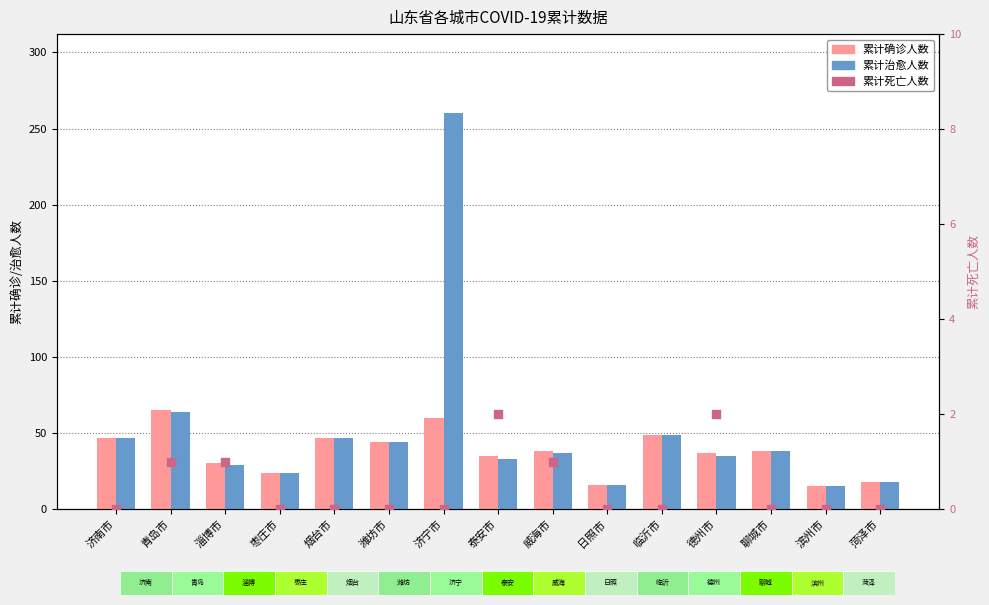

At which category is the sum across all series the highest?

济宁市